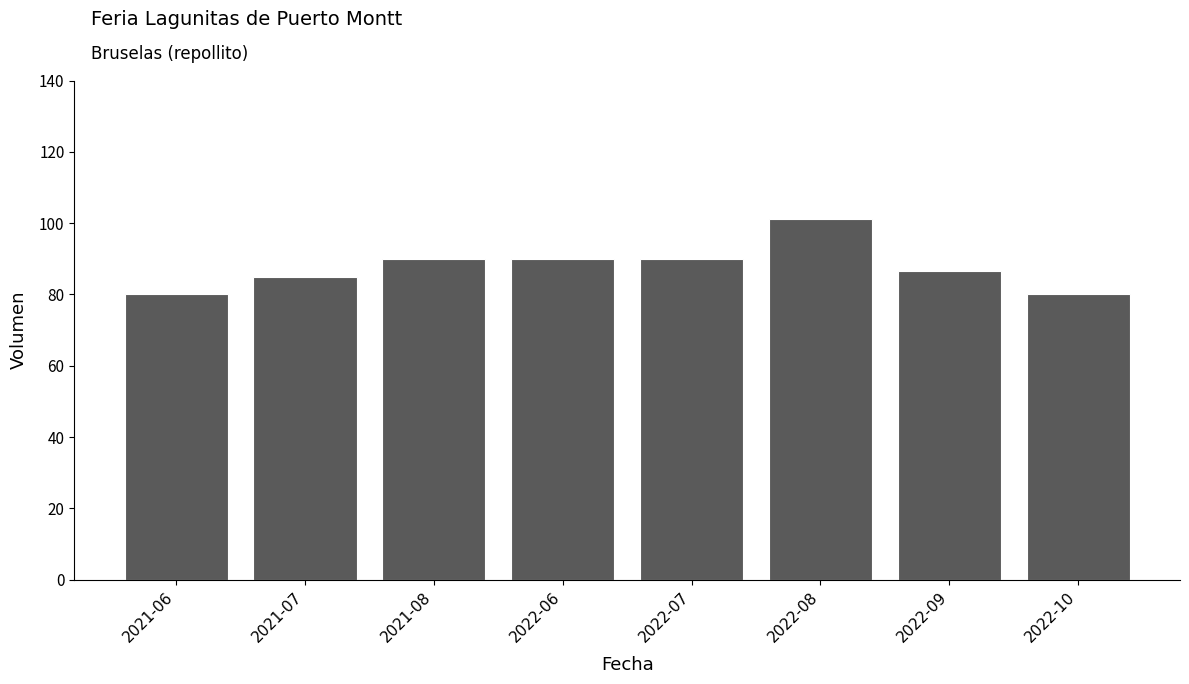

What is the label of the 1st bar from the right?

2022-10